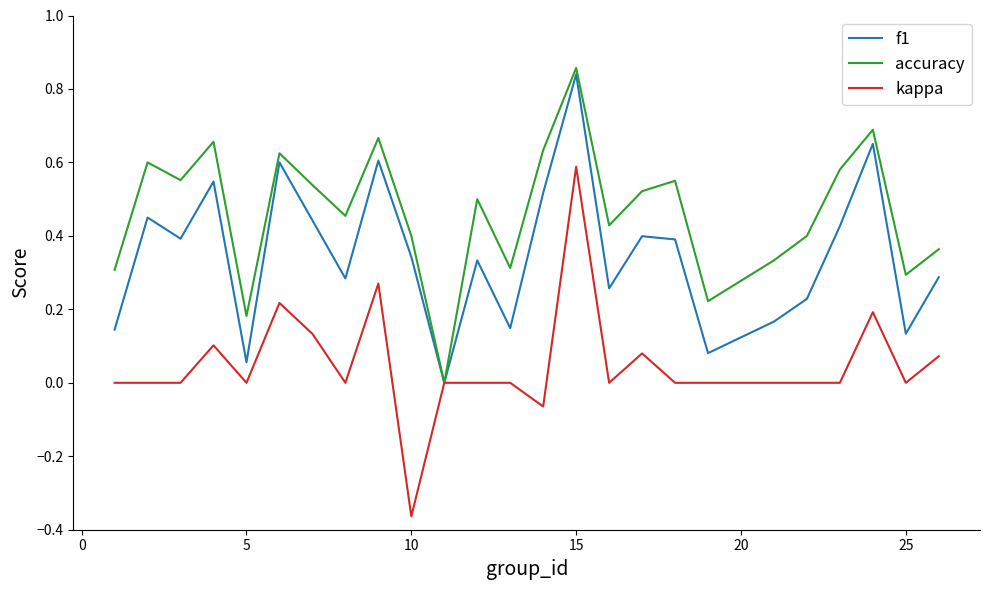

List the series in order of their overall mean, highest first.

accuracy, f1, kappa